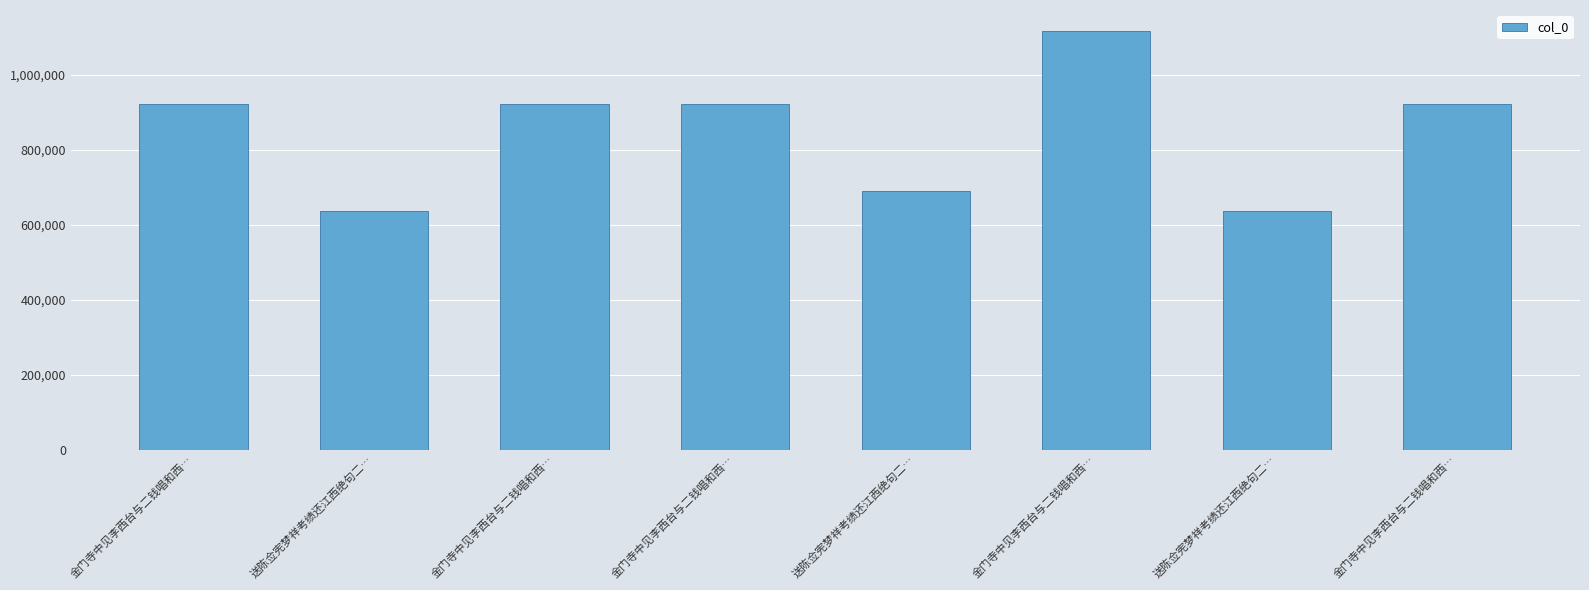

Are the bars grouped side by side (vs. stacked)?

No